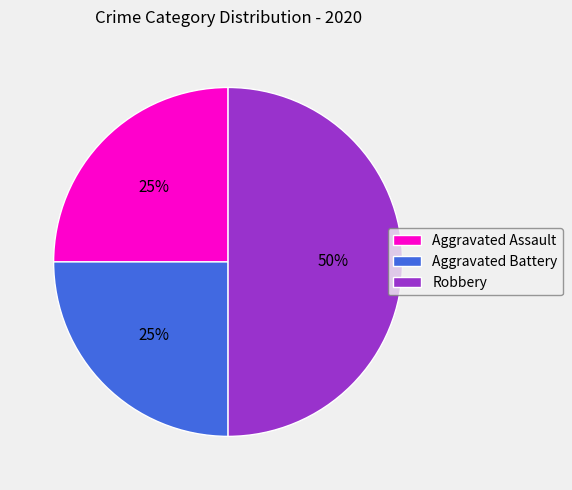

What is the largest slice in the pie chart?

Robbery